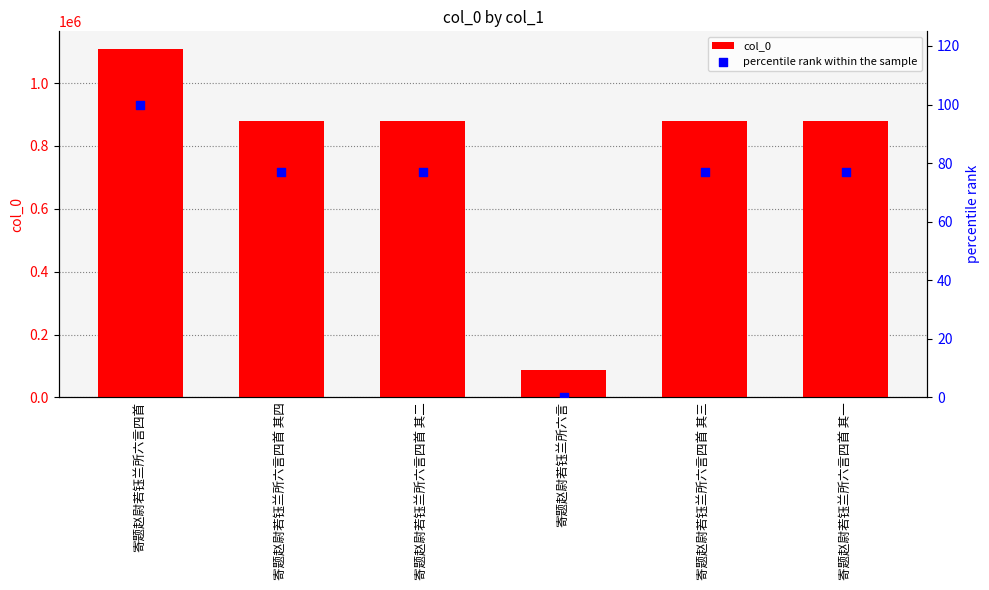

What is the total value across all series at 寄题赵尉若钰兰所六言四首 其一?

878997